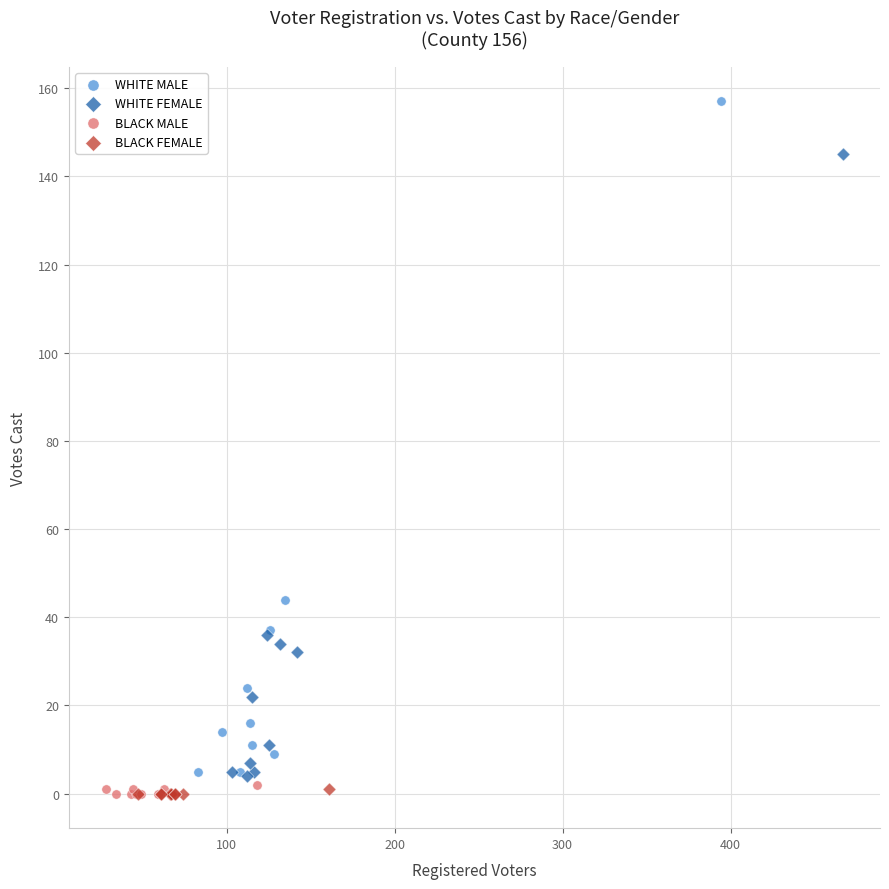

Which series has the widest spread of Y values?

WHITE MALE